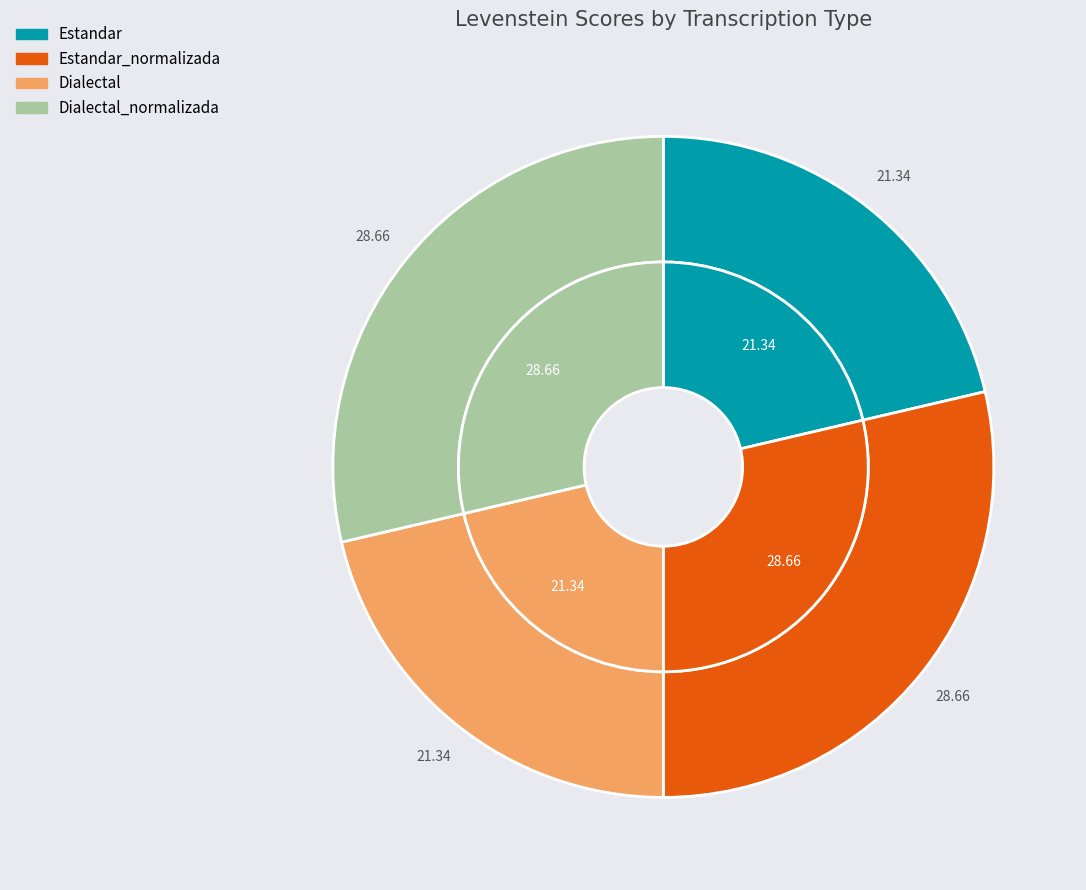

What percentage is the Dialectal slice, to the nearest percent?

21%